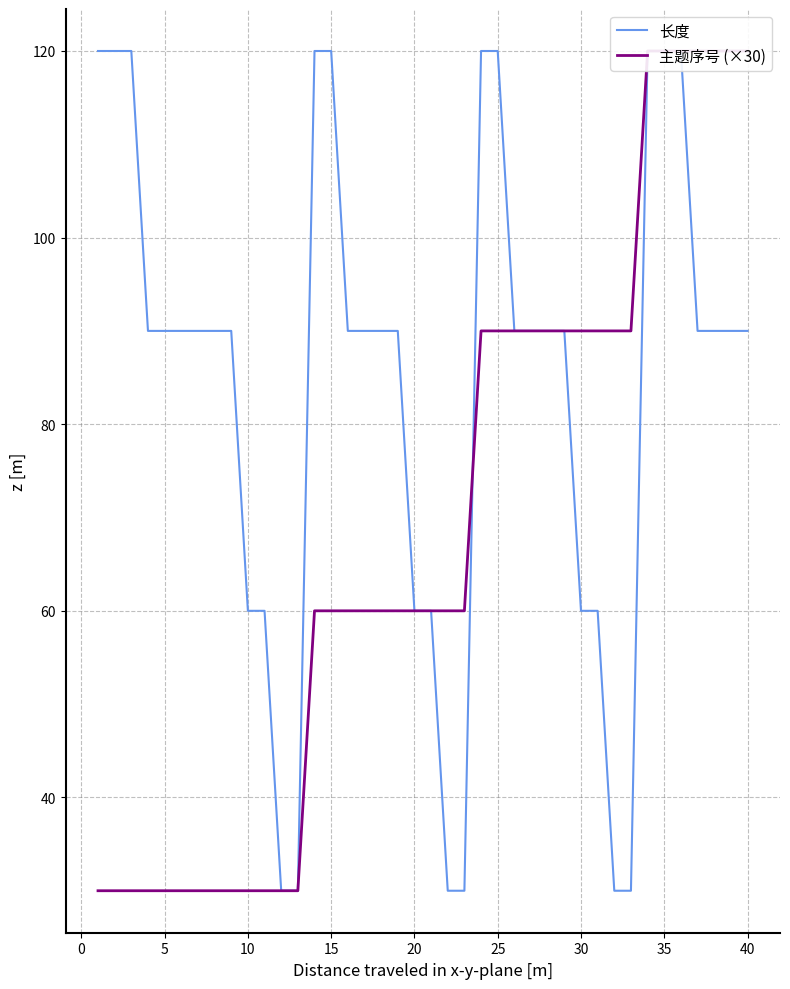

Reading left to right, list all the values displayed in this chart.

长度: 120	120	120	90	90	90	90	90	90	60	60	30	30	120	120	90	90	90	90	60	60	30	30	120	120	90	90	90	90	60	60	30	30	120	120	120	90	90	90	90
主题序号 (×30): 30	30	30	30	30	30	30	30	30	30	30	30	30	60	60	60	60	60	60	60	60	60	60	90	90	90	90	90	90	90	90	90	90	120	120	120	120	120	120	120